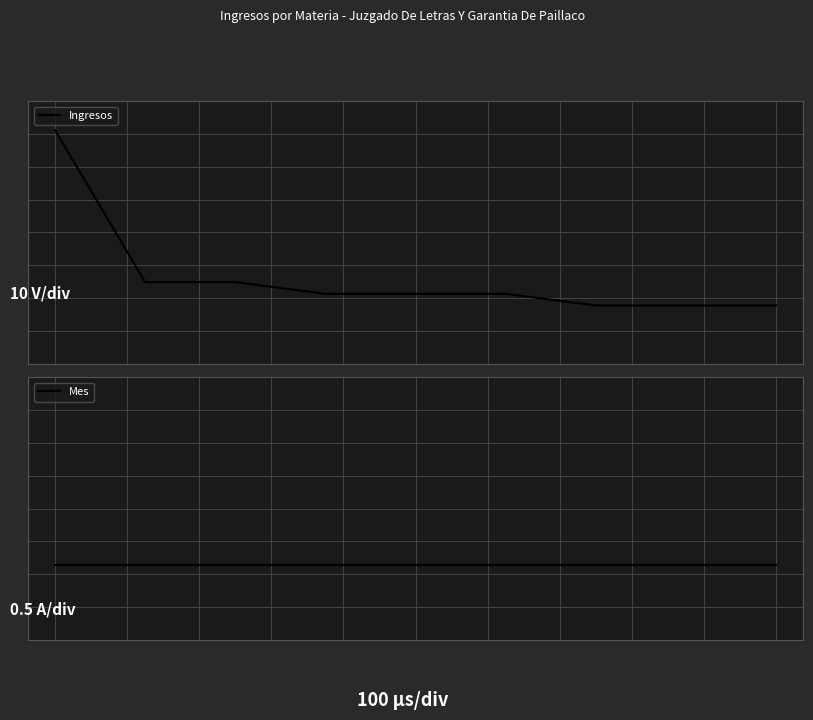

Which series has the widest spread of values?

Ingresos